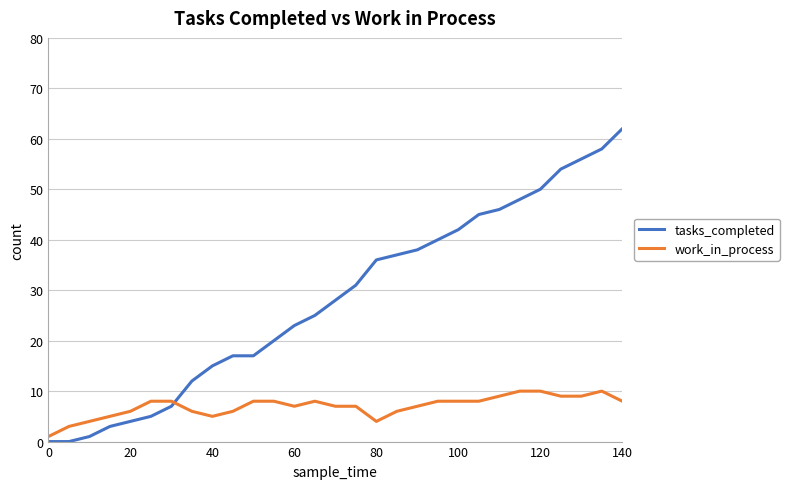

Which series has the largest range (max minus min)?

tasks_completed